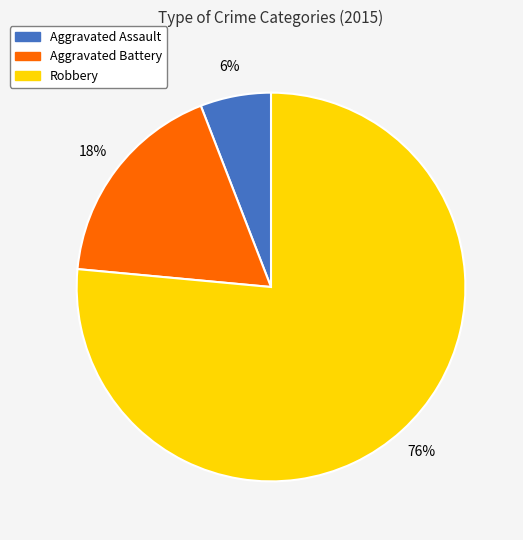

To the nearest percent, what is the average slice percentage?

33%